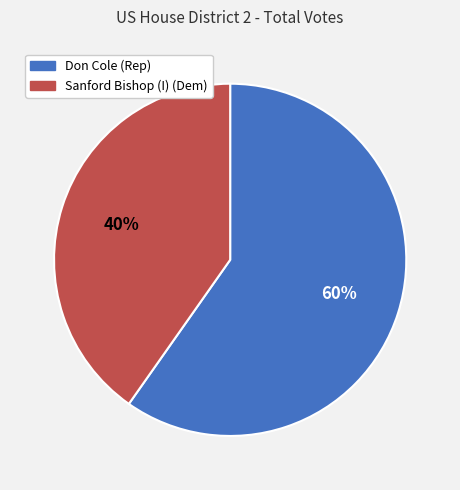

Between Don Cole (Rep) and Sanford Bishop (I) (Dem), which is larger?

Don Cole (Rep)